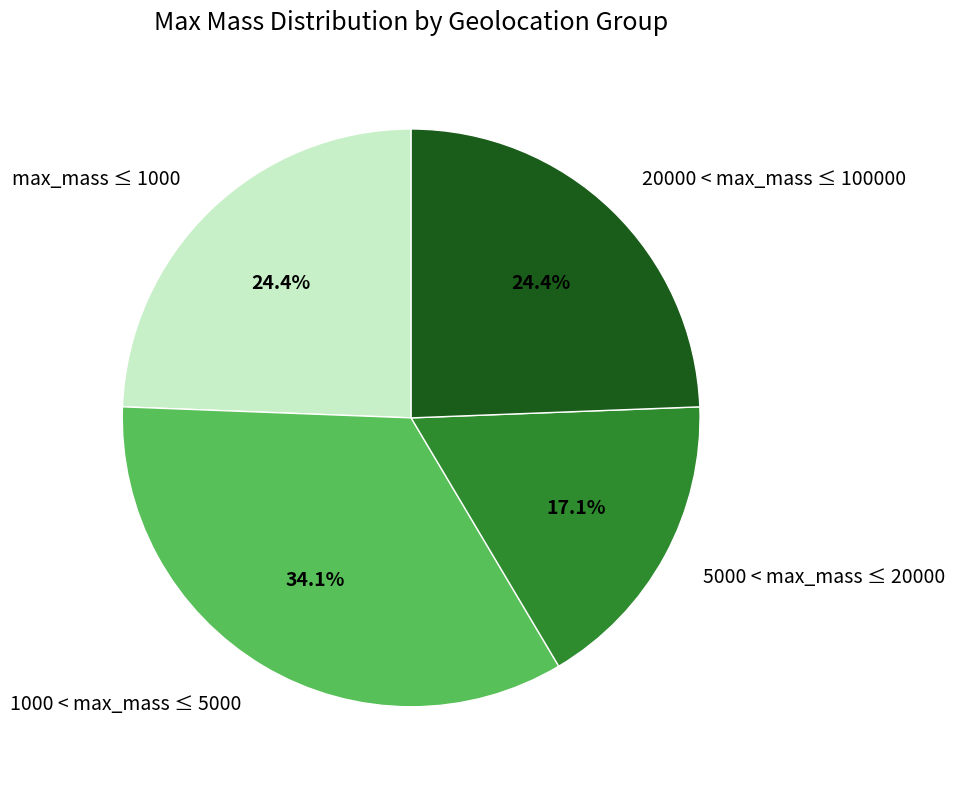

Do 5000 < max_mass ≤ 20000 and max_mass ≤ 1000 together represent more than half of the pie?

No